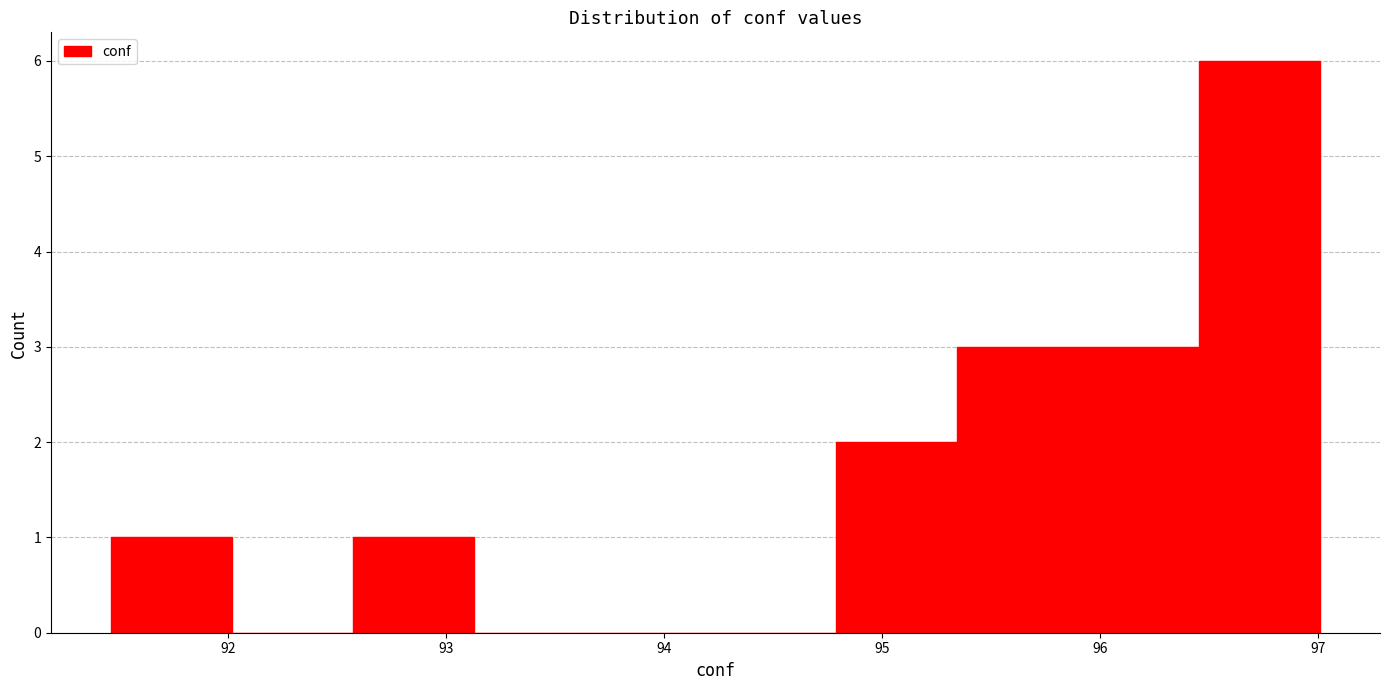

Reading left to right, list every bar in this chart as the range it spans on the x-axis followed by its height. Neither the bar edges nor the heights are printed on the chart, so give them approximately, as read against the axes.

91.5 to 92.0: 1
92.0 to 92.6: 0
92.6 to 93.1: 1
93.1 to 93.7: 0
93.7 to 94.2: 0
94.2 to 94.8: 0
94.8 to 95.3: 2
95.3 to 95.9: 3
95.9 to 96.5: 3
96.5 to 97.0: 6